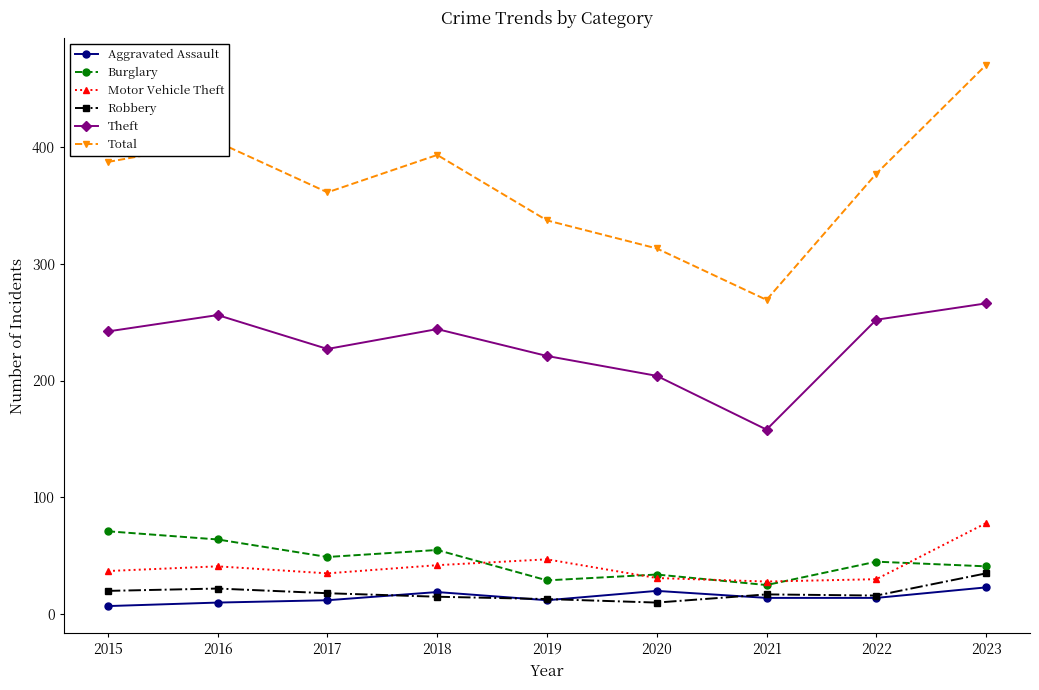

True or false: Motor Vehicle Theft and Total cross at least once.

False